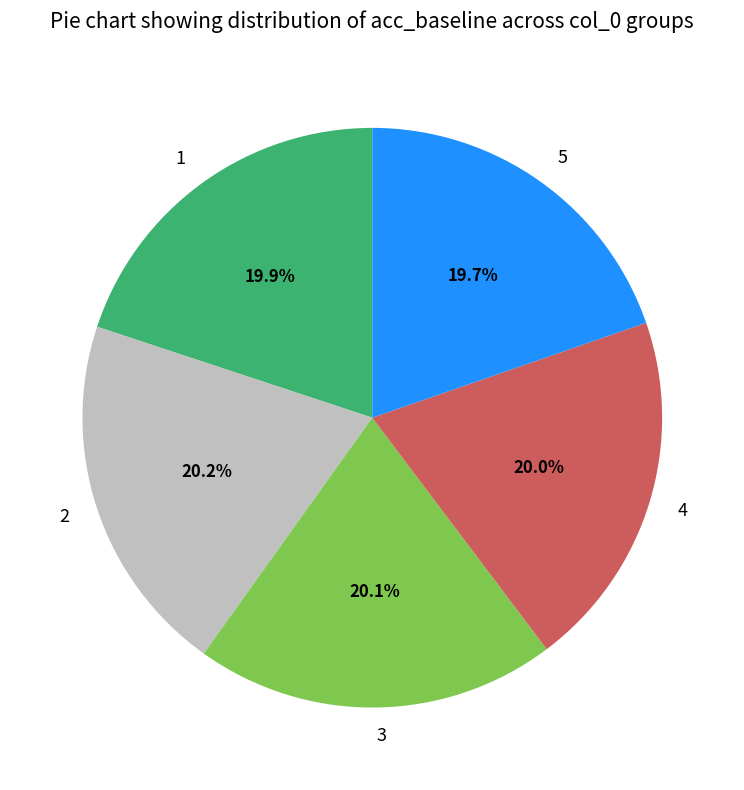

How many slices are in this pie chart?

5